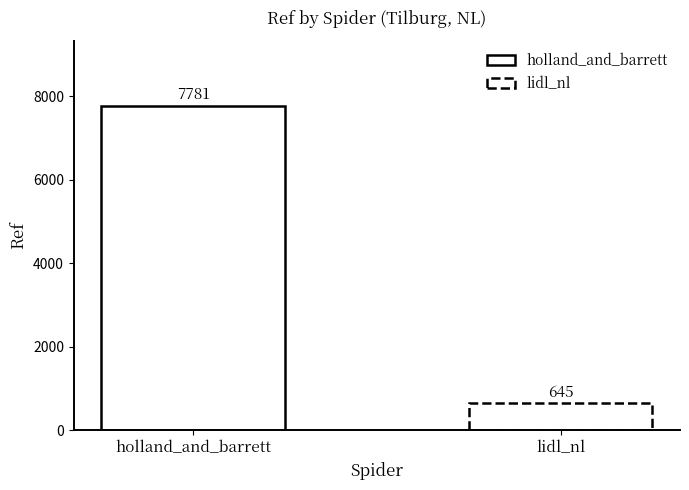

How many bars are there in each group?

2